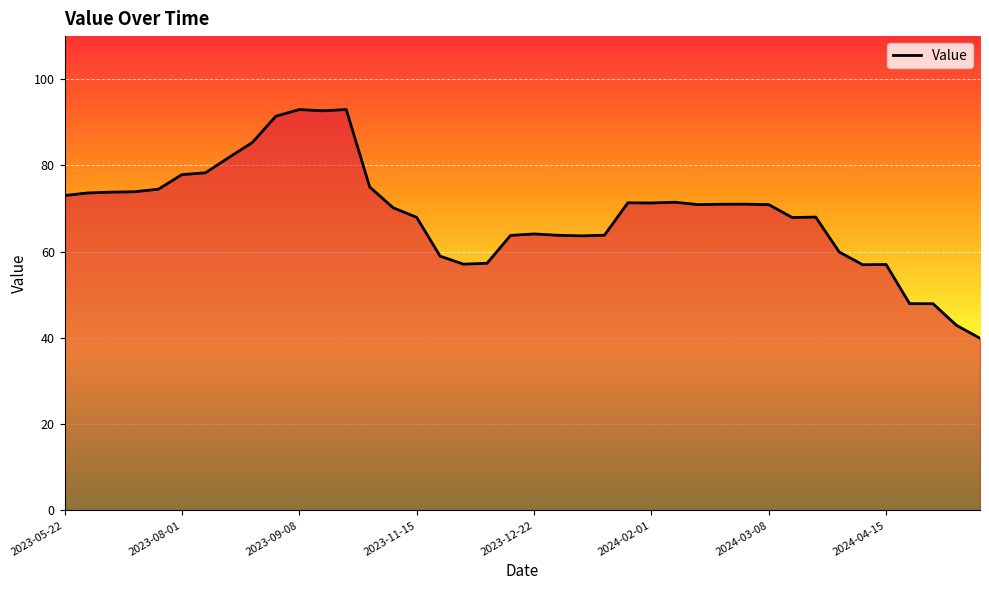

What is the maximum value shown in the chart?

93.0